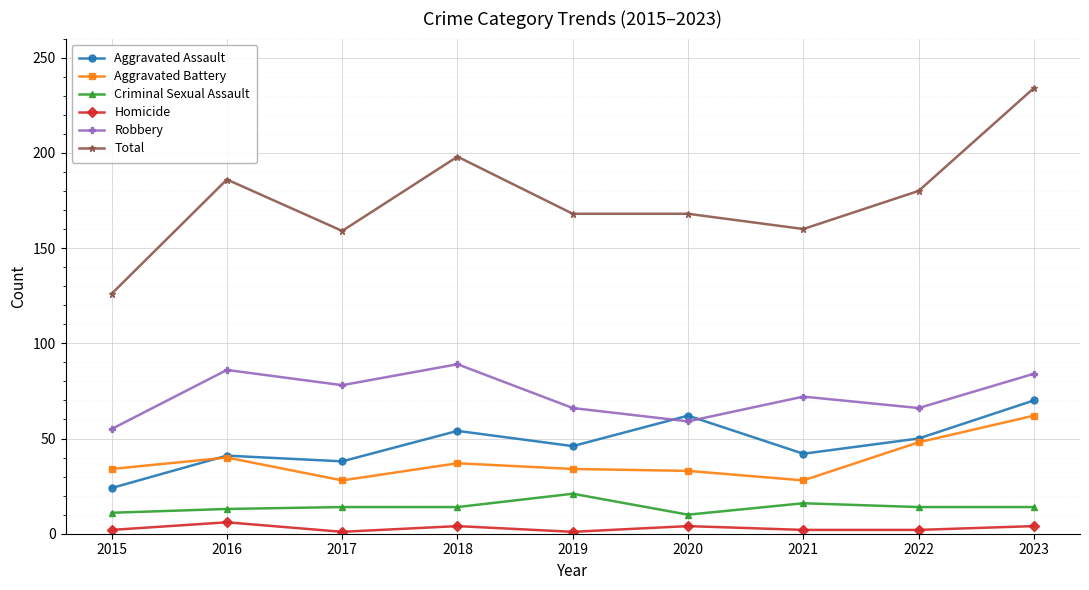

Rank the series at 2019 from highest to lowest value.

Total, Robbery, Aggravated Assault, Aggravated Battery, Criminal Sexual Assault, Homicide